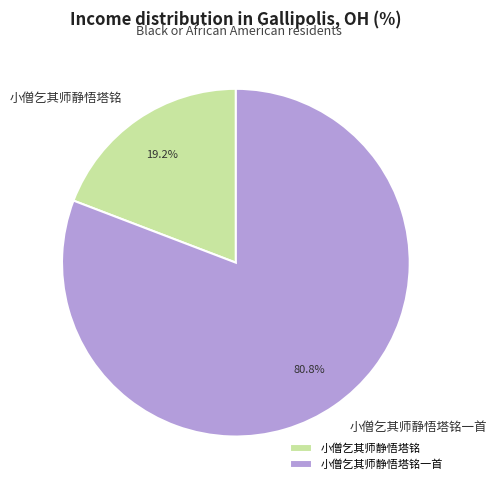

What is the ratio of the value at 小僧乞其师静悟塔铭一首 to the value at 小僧乞其师静悟塔铭?

4.2